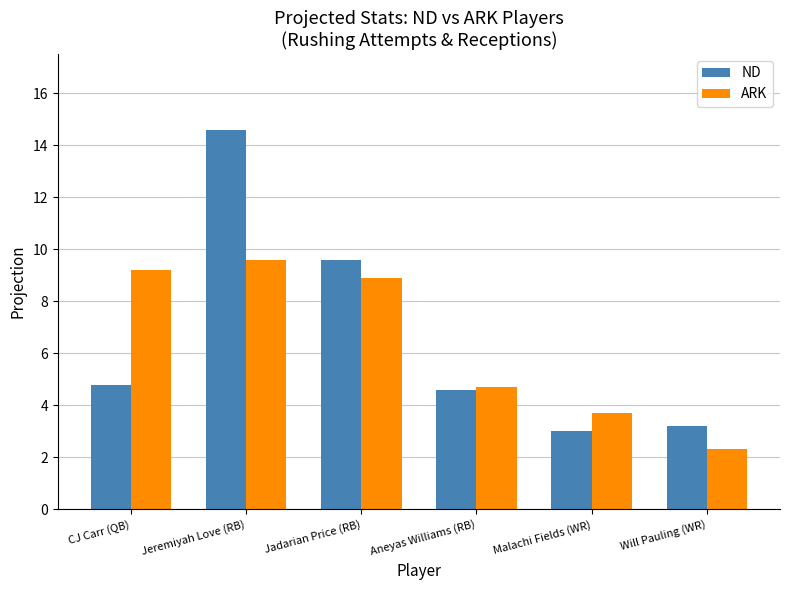

Where is ND nearest to the value 8?

Jadarian Price (RB)